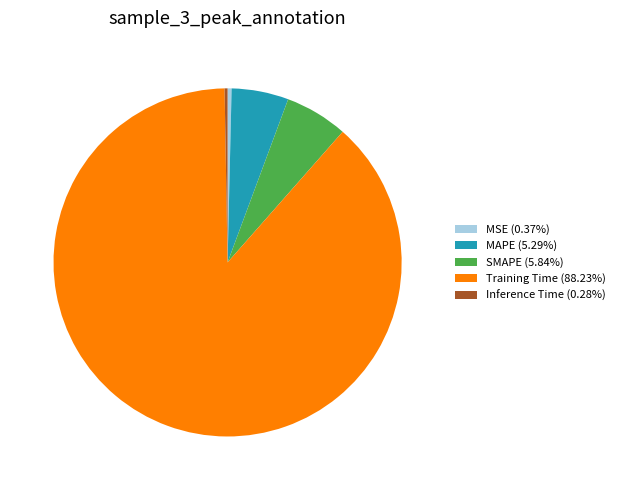

Combined, do SMAPE (5.84%) and Training Time (88.23%) account for over 50%?

Yes